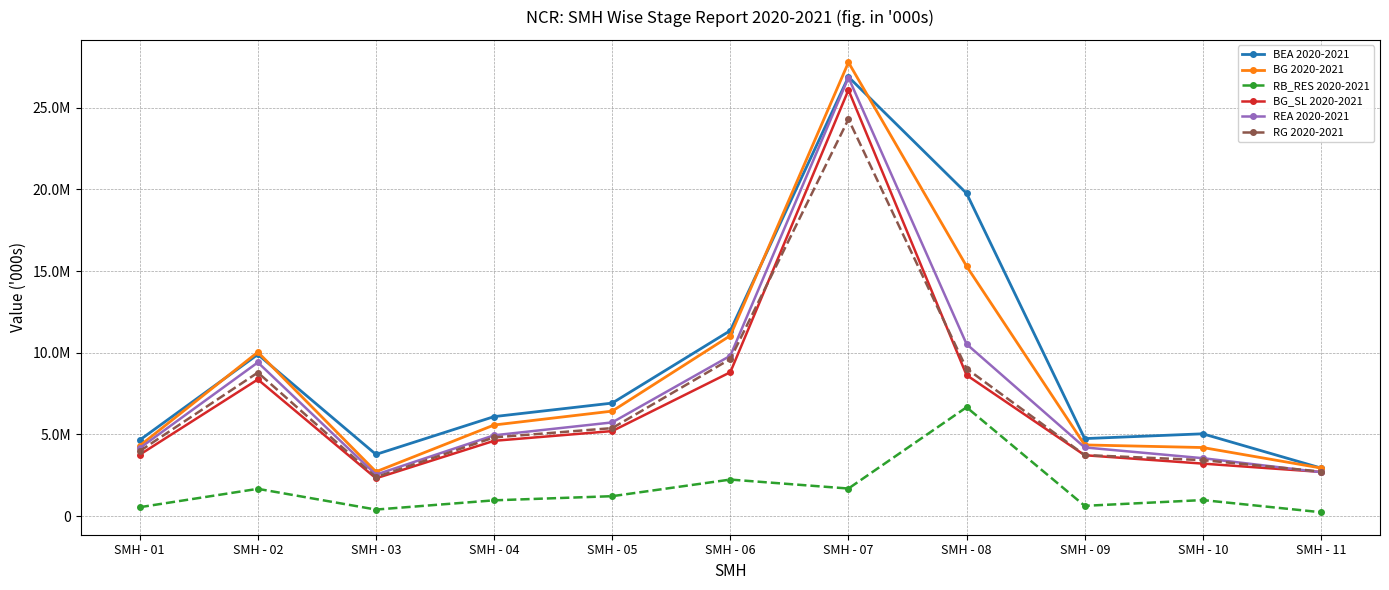

True or false: RB_RES 2020-2021 has more than 1 interior local peaks.

True